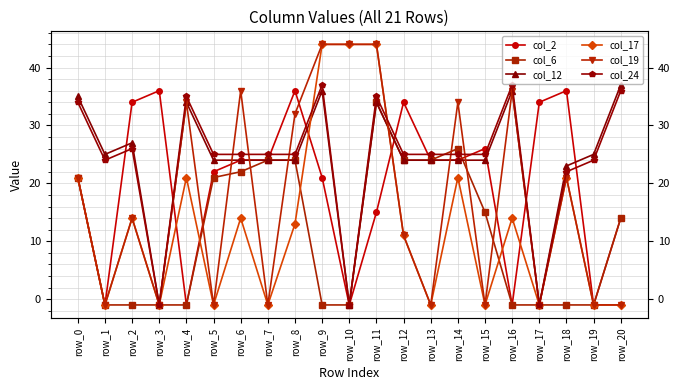

What is the difference between the col_2 values at row_19 and row_3?

37